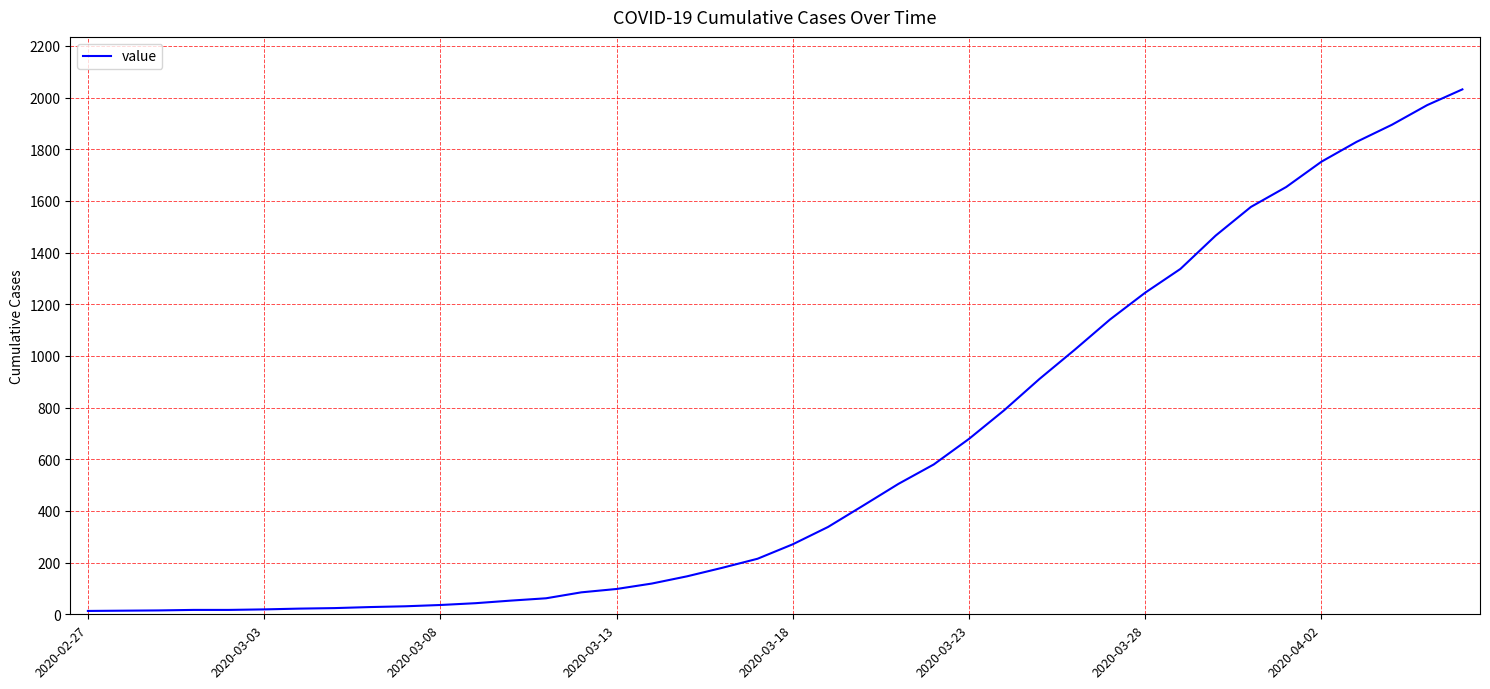

What is the average value?

616